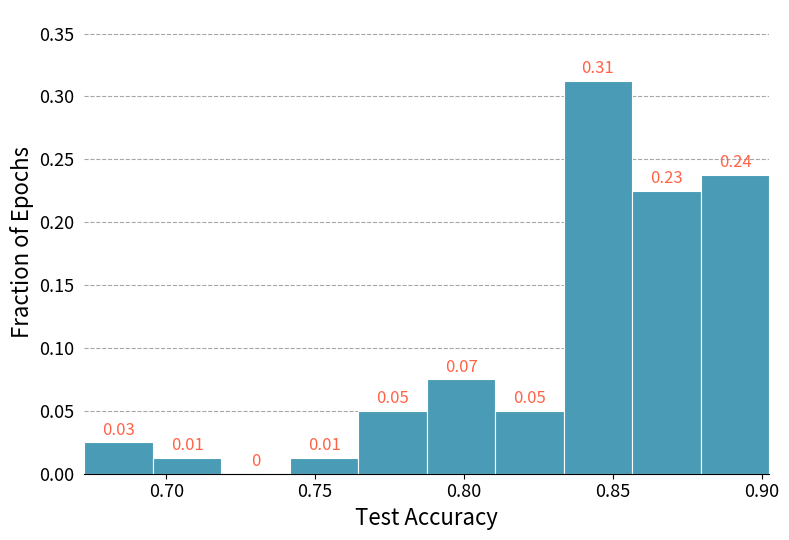

Over which range of the x-axis is the bar tallest?

0.835 to 0.855